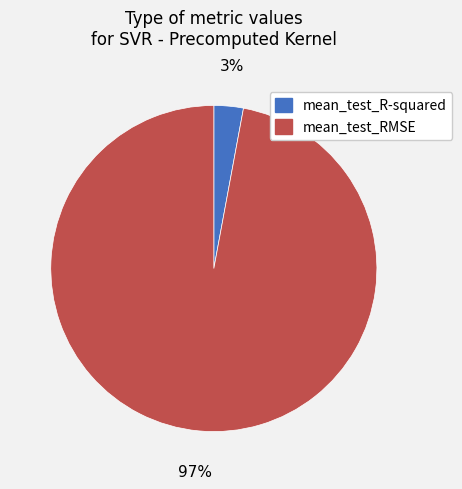

True or false: mean_test_RMSE accounts for 97% of the total.

True